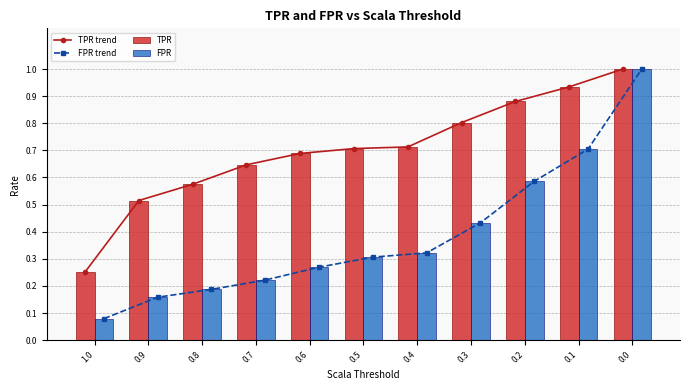

Which has a higher value, 0.7 or 0.5?

0.5